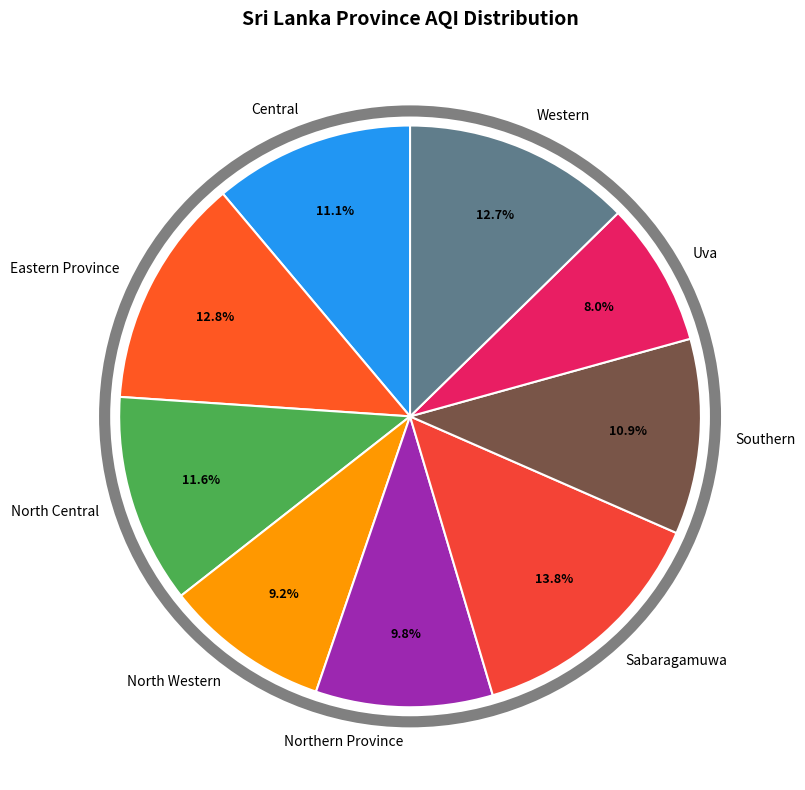

Is North Central the majority of the pie?

No